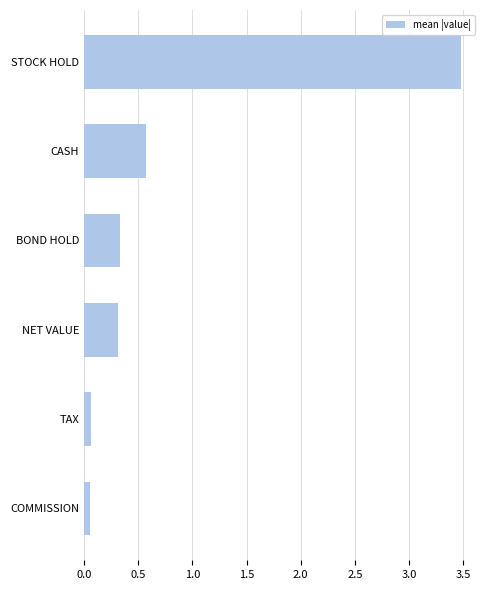

The chart shows a value of 0.5 at BOND HOLD. True or false?

False